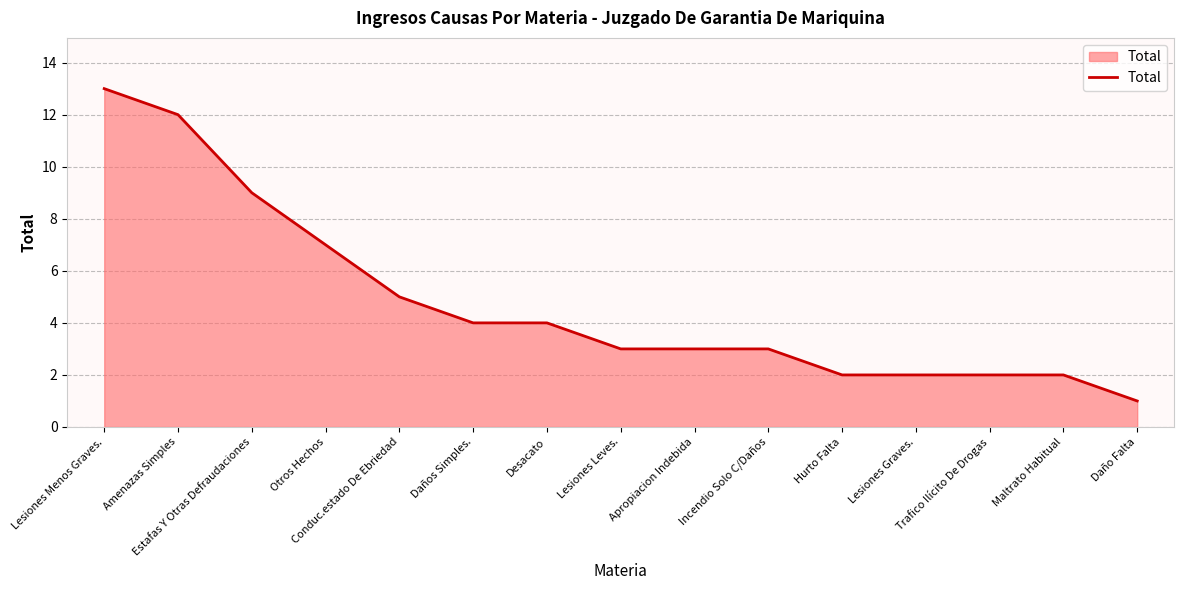

Reading left to right, transcribe all the data shown in this chart.

Lesiones Menos Graves.=13	Amenazas Simples=12	Estafas Y Otras Defraudaciones=9	Otros Hechos=7	Conduc.estado De Ebriedad=5	Daños Simples.=4	Desacato=4	Lesiones Leves.=3	Apropiacion Indebida=3	Incendio Solo C/Daños=3	Hurto Falta=2	Lesiones Graves.=2	Trafico Ilícito De Drogas=2	Maltrato Habitual=2	Daño Falta=1